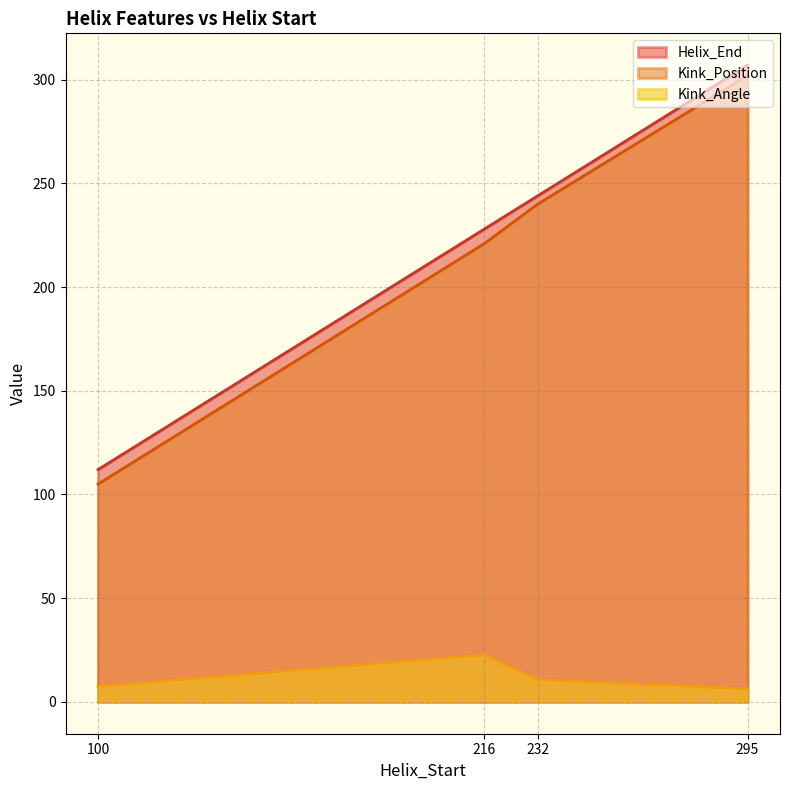

What is the value of the Kink_Angle point at the 2nd from the left?

22.7